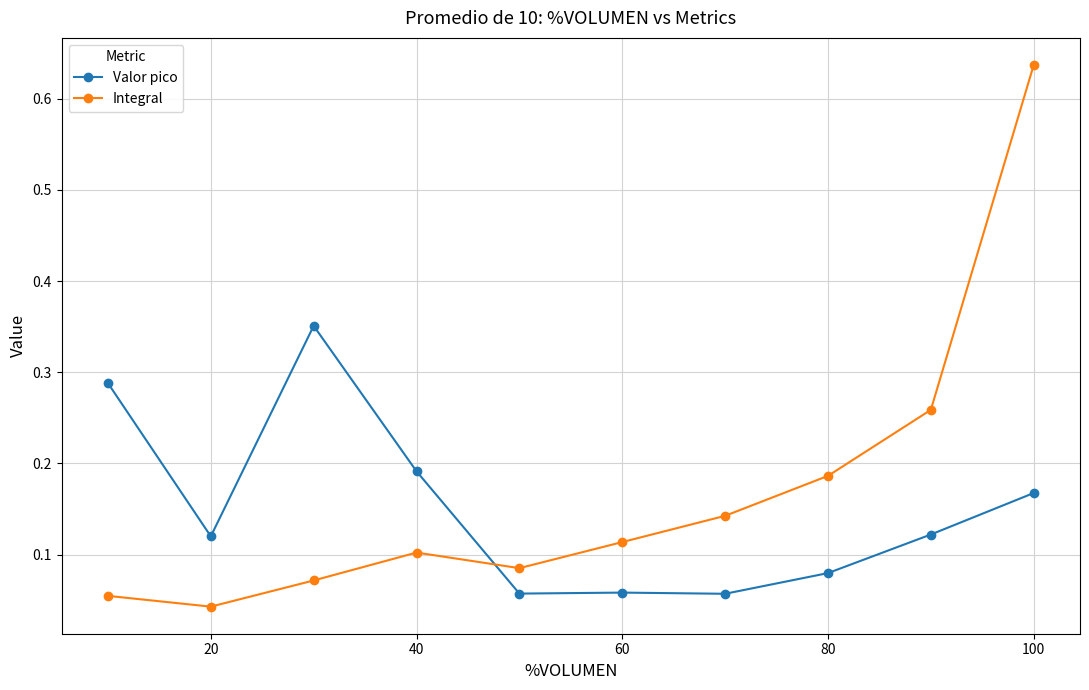

At how many categories does at least one series exceed 0?

10